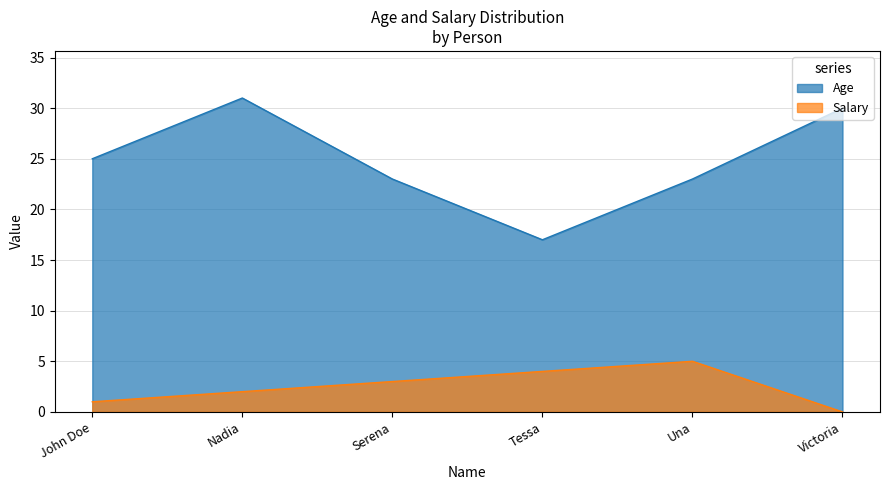

True or false: Age and Salary cross at least once.

False